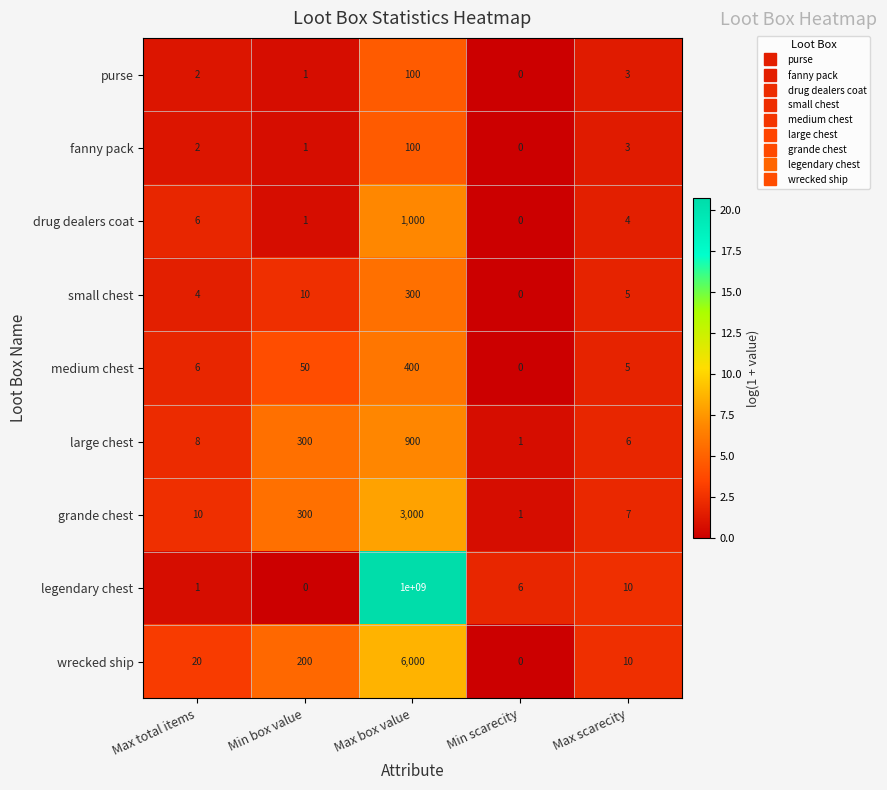

At which category does the chart reach its peak across all series?

Max box value